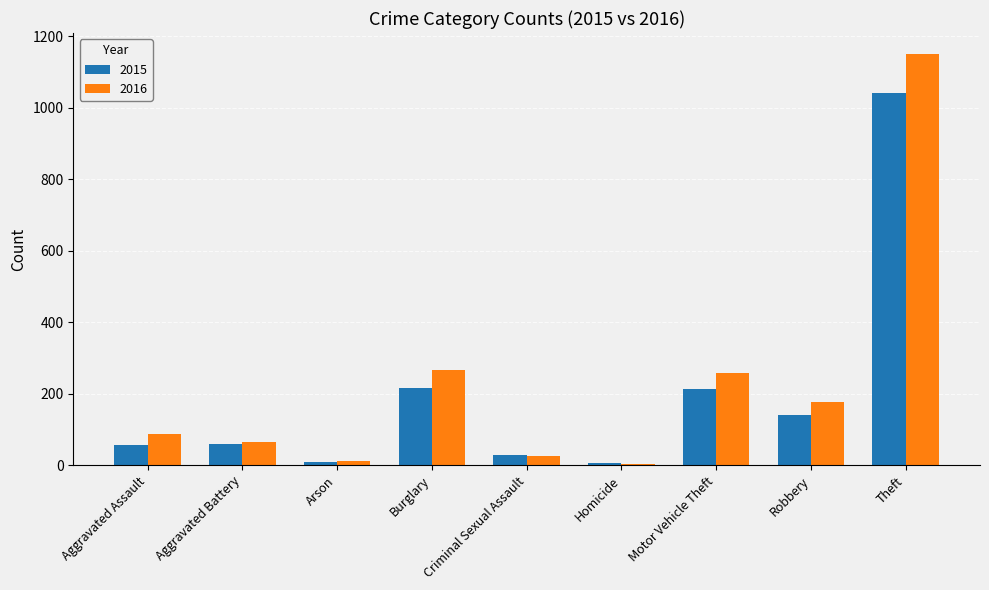

How many groups of bars are there?

9